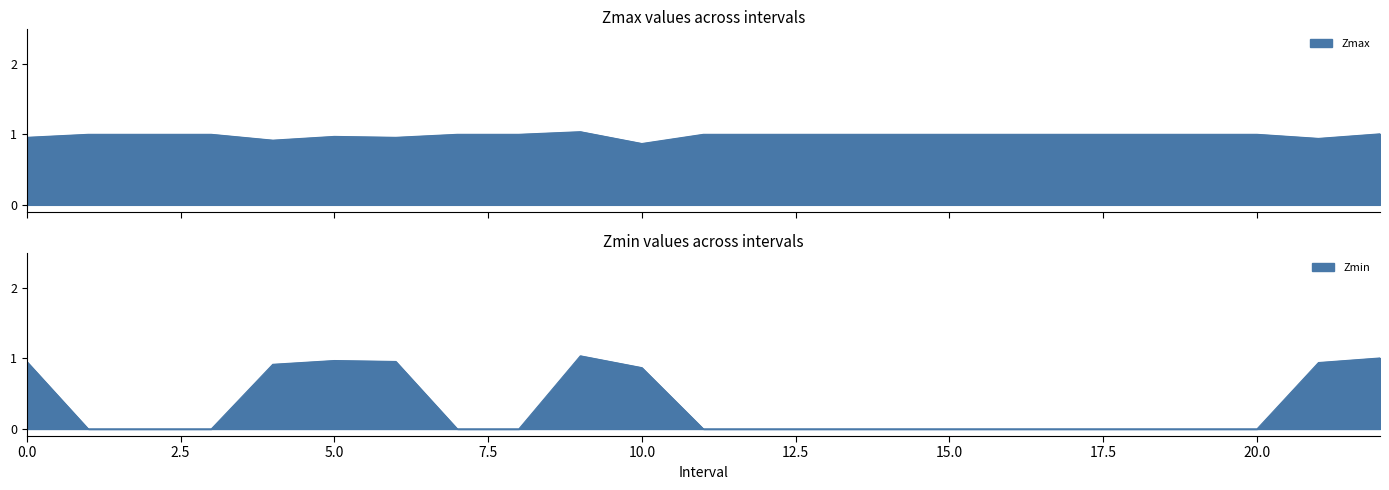

How many positive values does the Zmin series have?

8